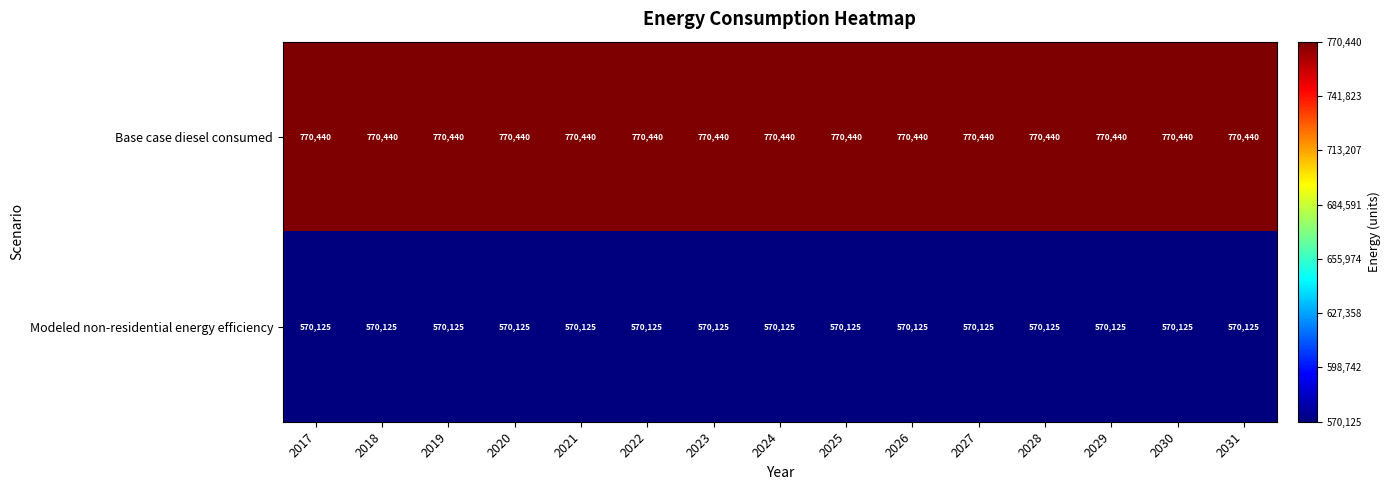

Count the number of categories in the chart.

15